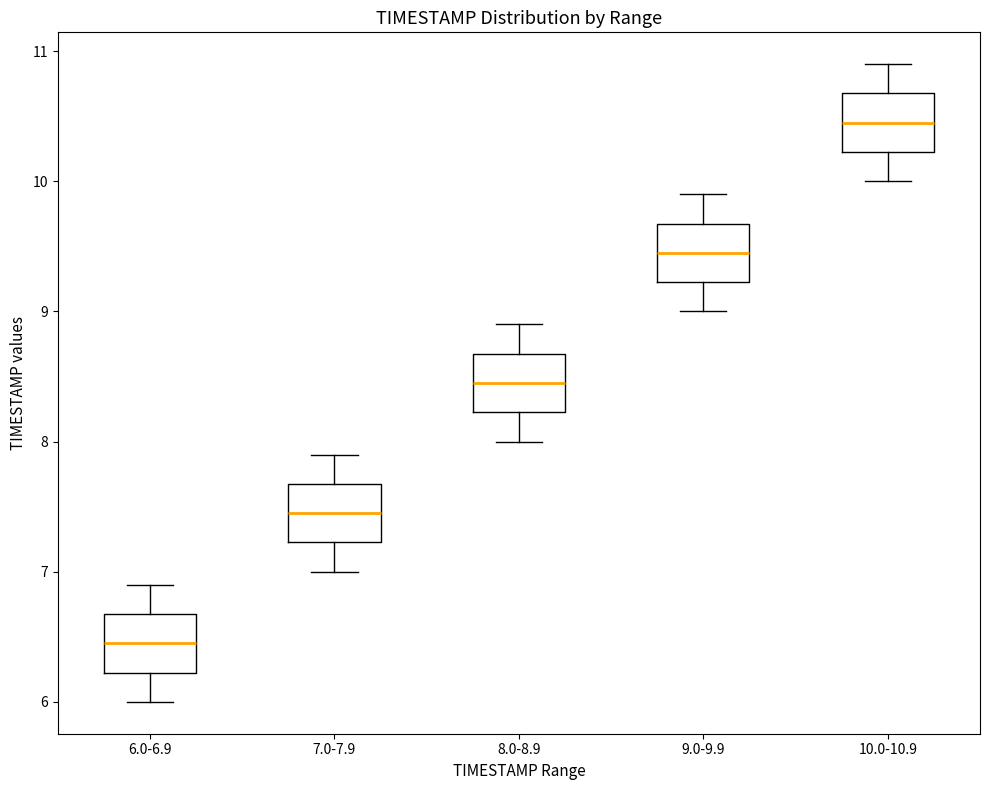

Which box has the highest median line?

10.0-10.9